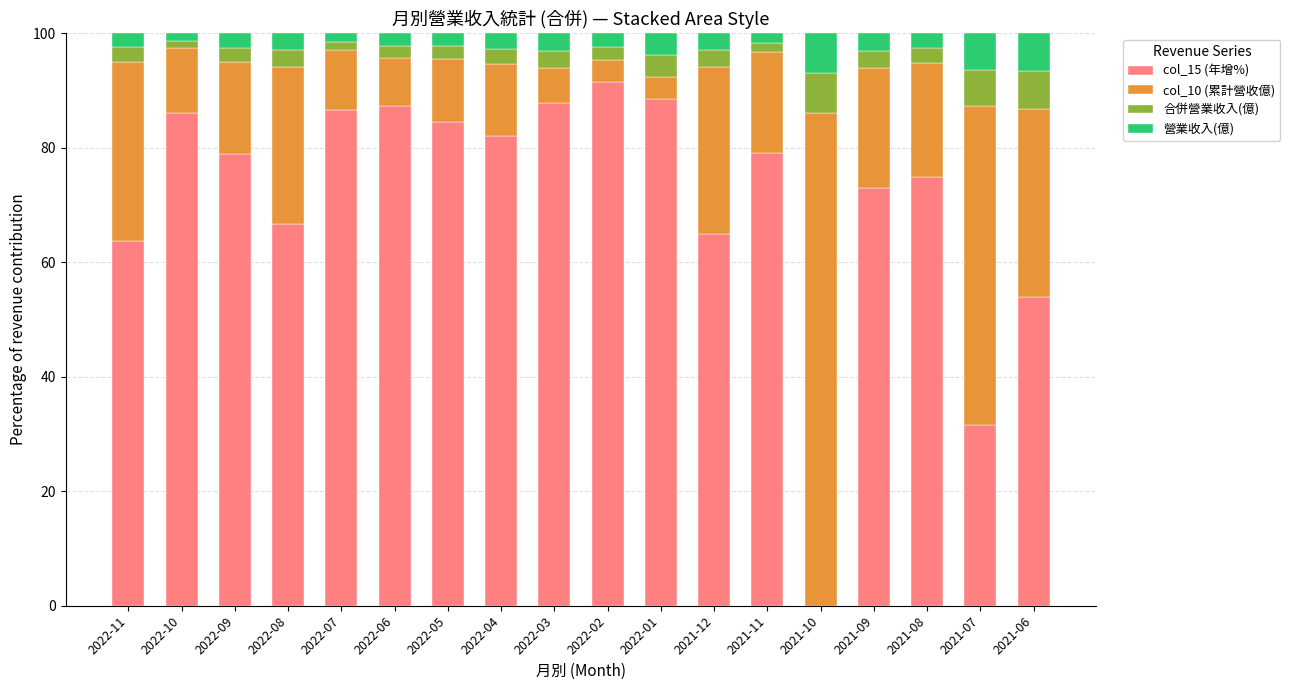

What is the sum of the col_15 (年增%) values at 2022-08 and 2022-01?

155.3